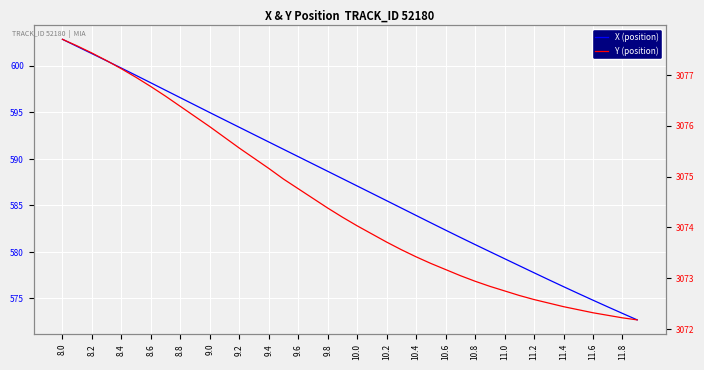

True or false: Y (position) and X (position) intersect in this chart.

False